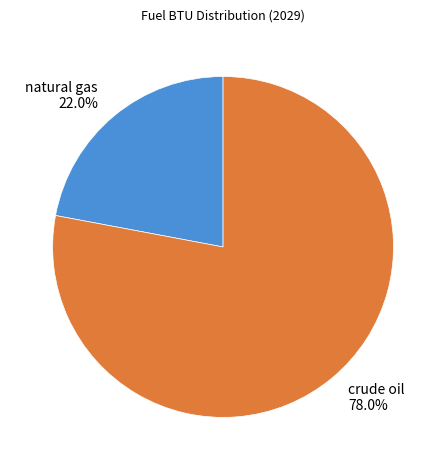

Is it true that crude oil is 72% of the pie?

False